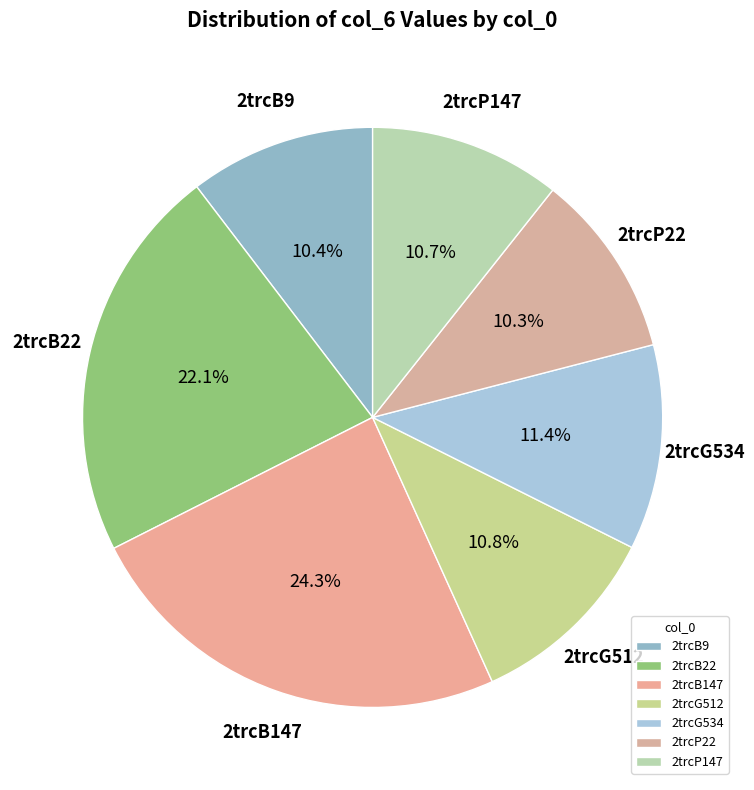

To the nearest percent, what is the combined percentage of 2trcB9 and 2trcG534?

22%